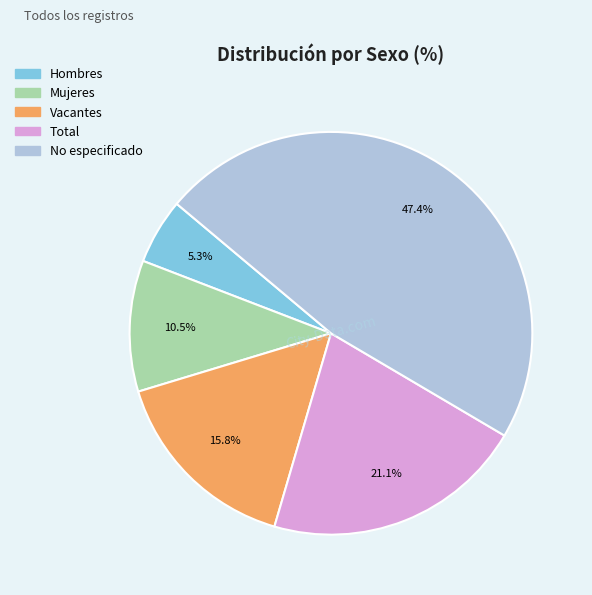

Do Mujeres and Vacantes together represent more than half of the pie?

No